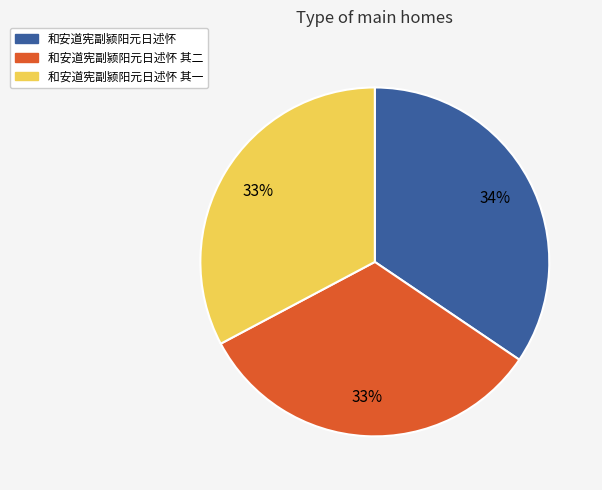

Count the number of slices in the pie.

3